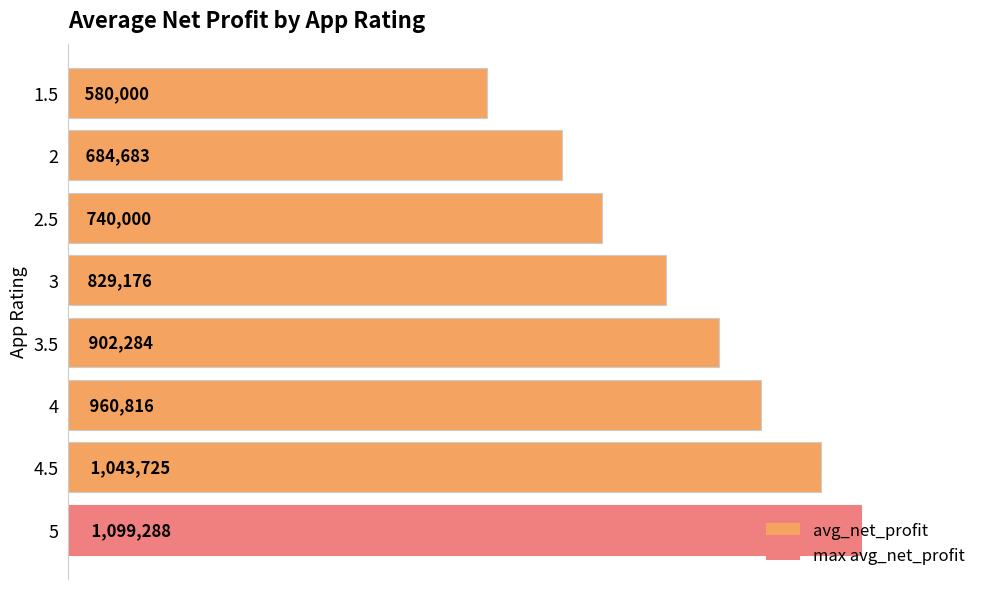

Does the chart contain any negative values?

No